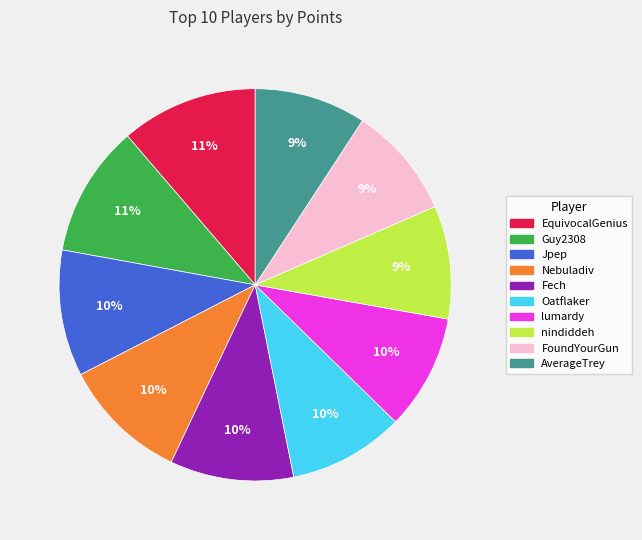

What is the ratio of the value at AverageTrey to the value at Nebuladiv?

0.9